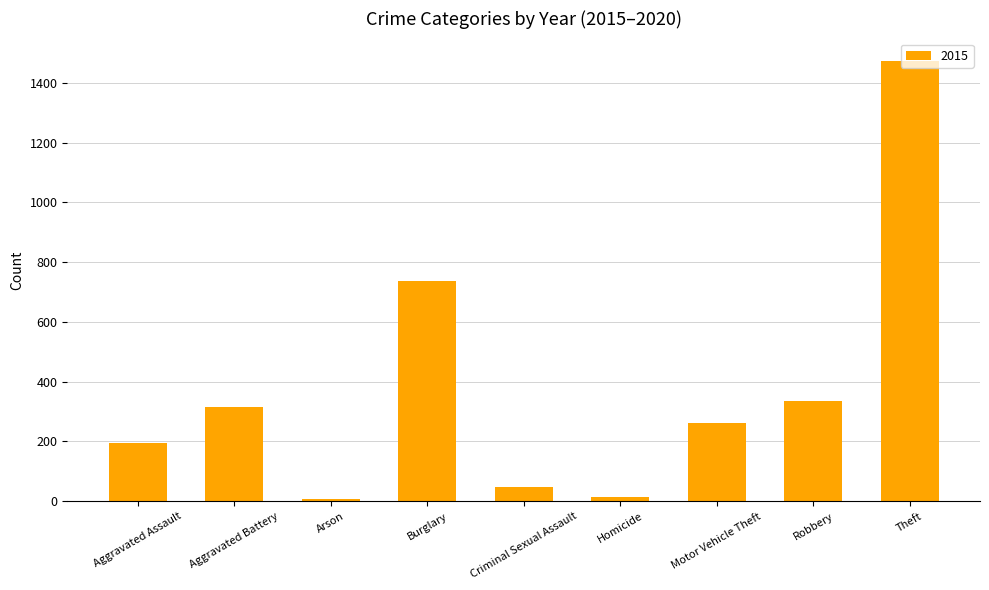

At which category does the chart reach its peak across all series?

Theft